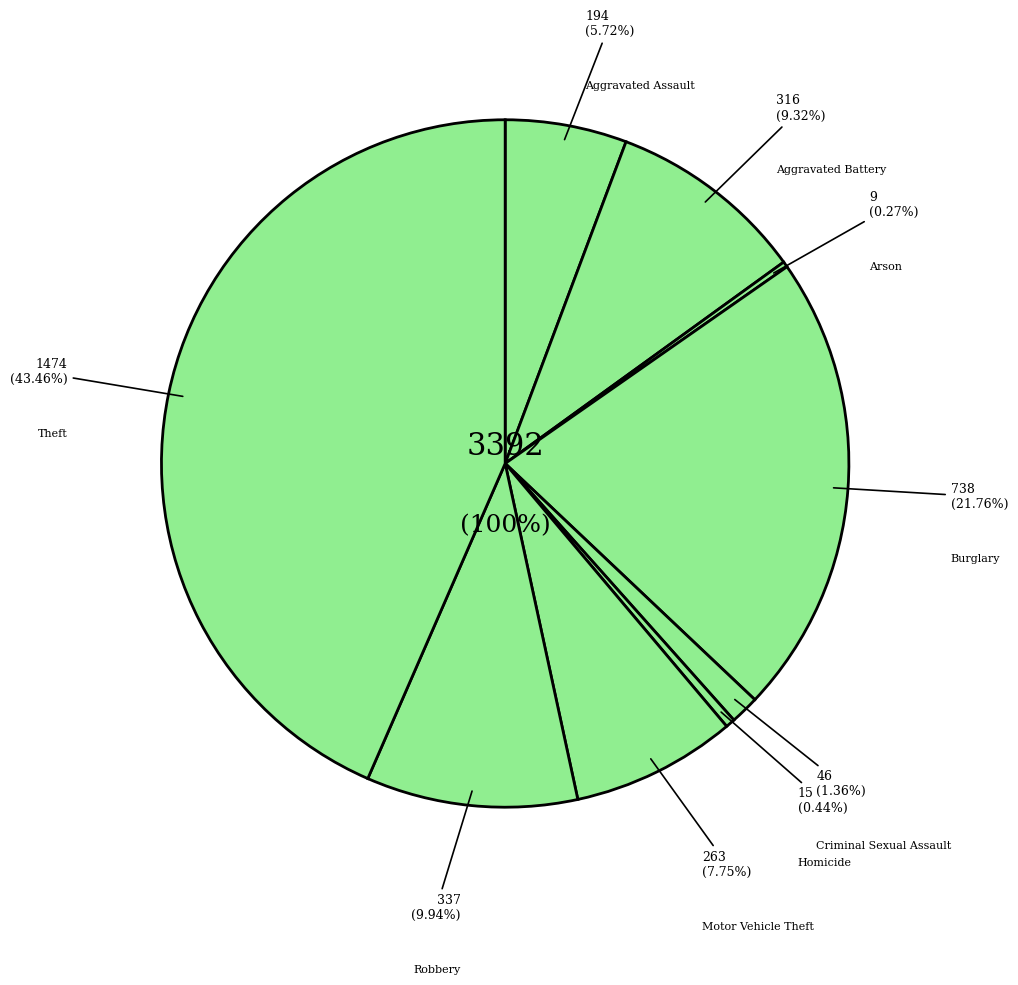

What portion of the pie excludes Aggravated Battery?

90.7%